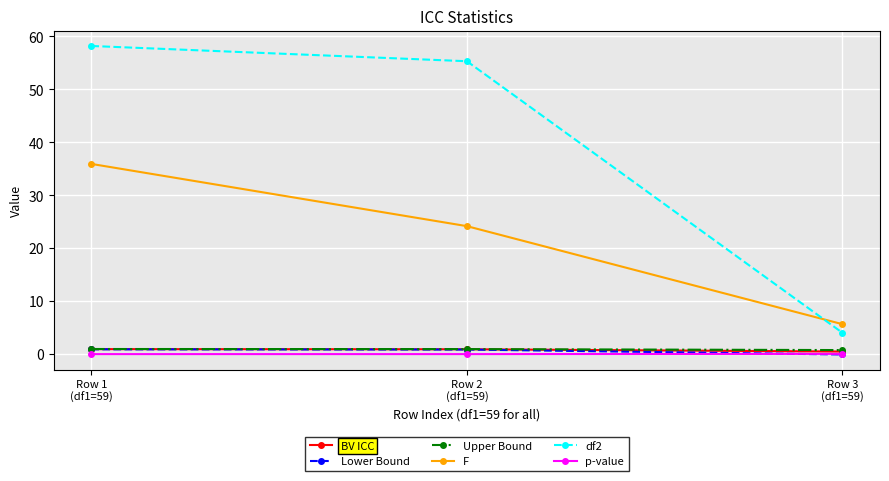

What is the value of the F point at the 1st from the left?

35.9